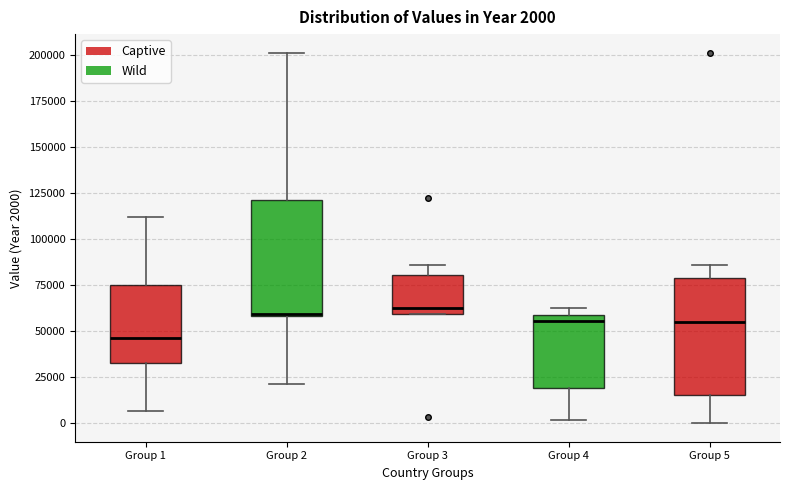

Which box's median line is the lowest?

Group 1